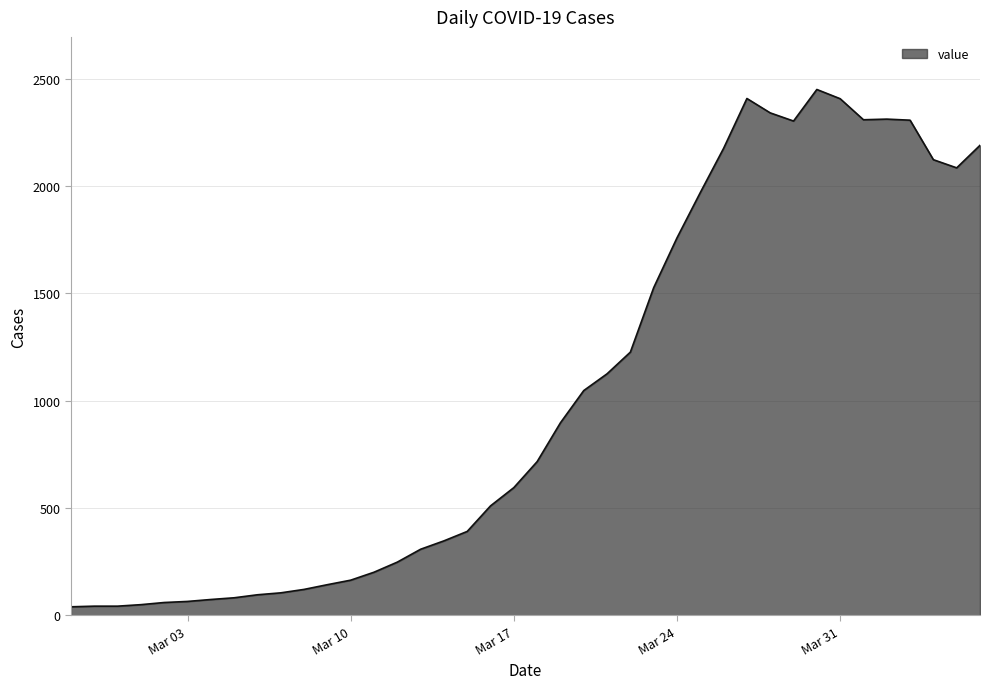

What is the greatest value displayed?

2449